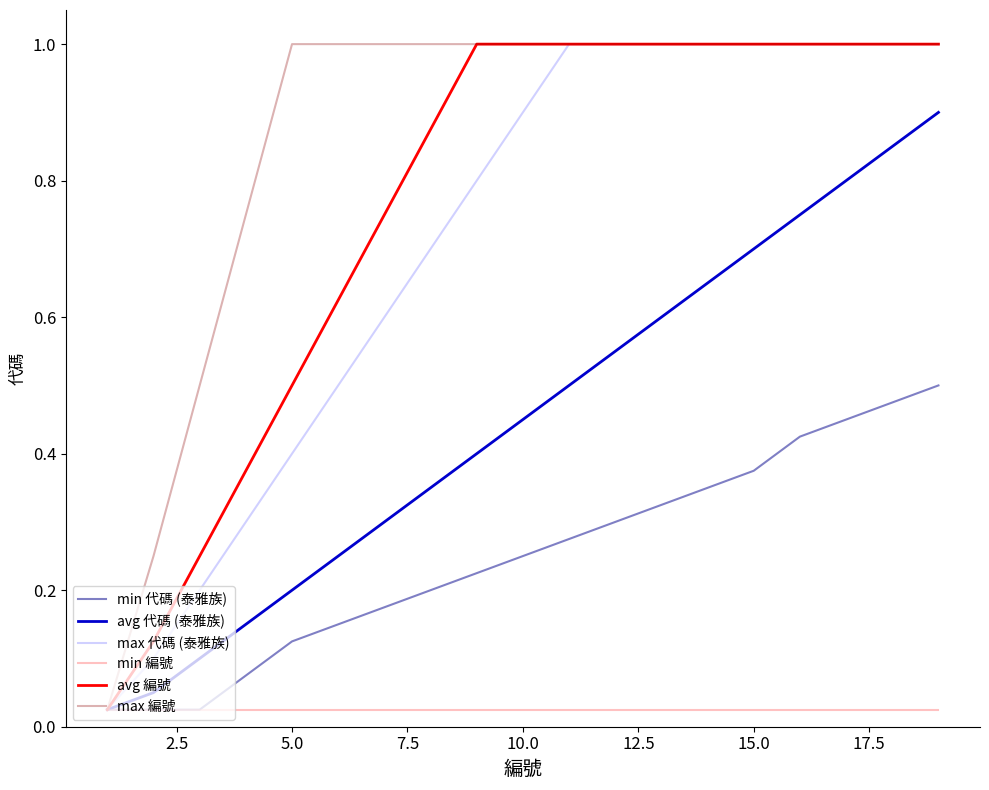

What is the difference between the maximum and minimum values in the max 代碼 (泰雅族) series?

1.0